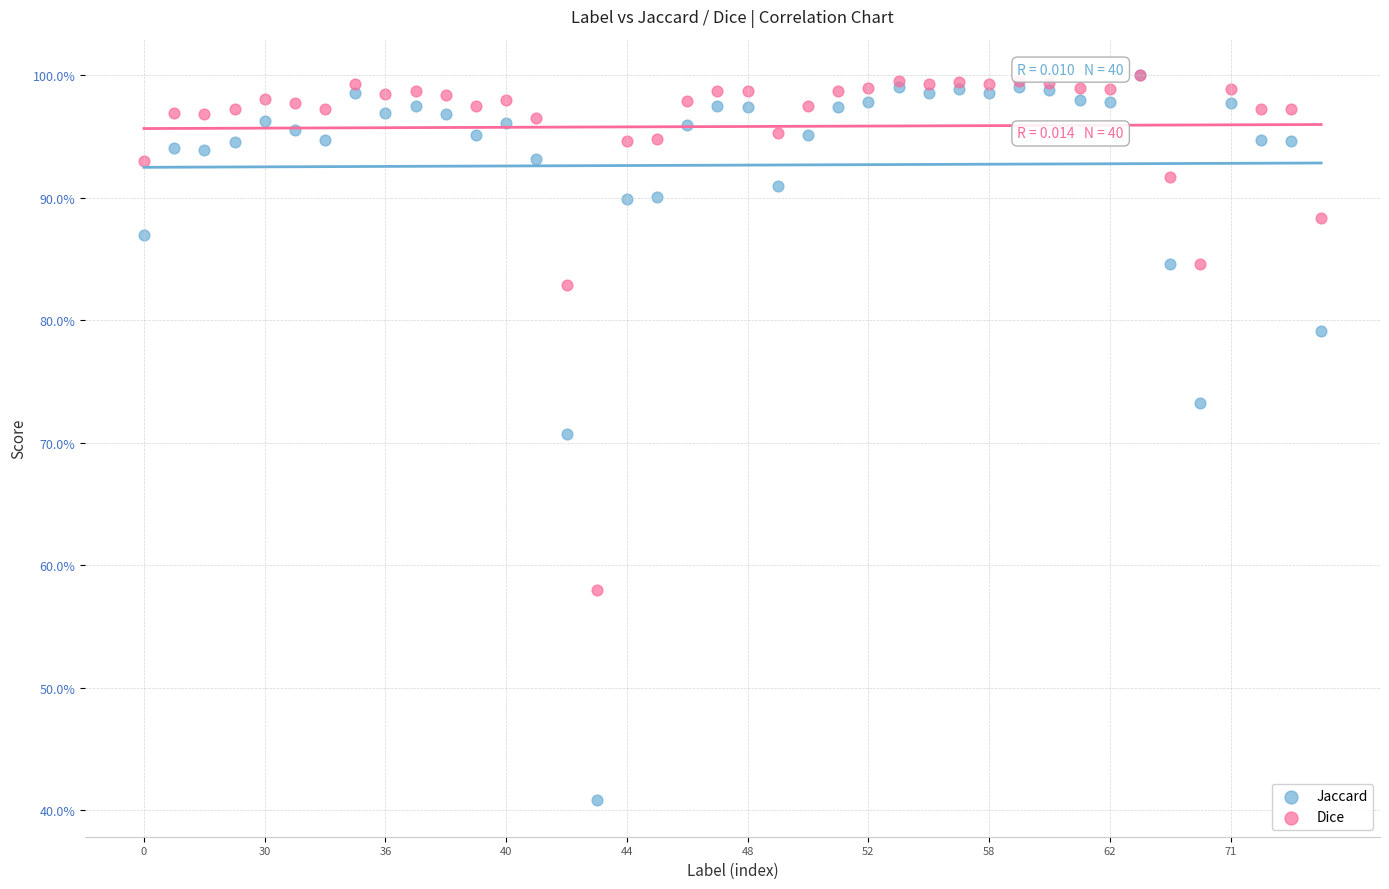

What are all the series names shown in the legend?

Jaccard, Dice